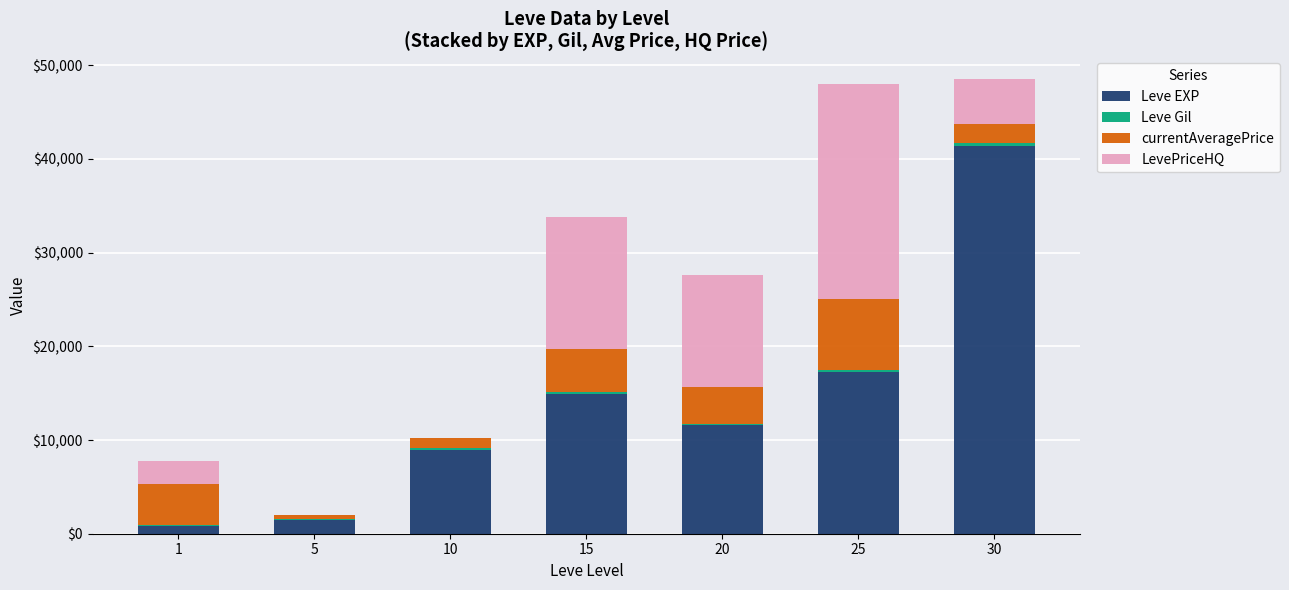

What is the difference between the Leve EXP values at 15 and 20?

3360.0